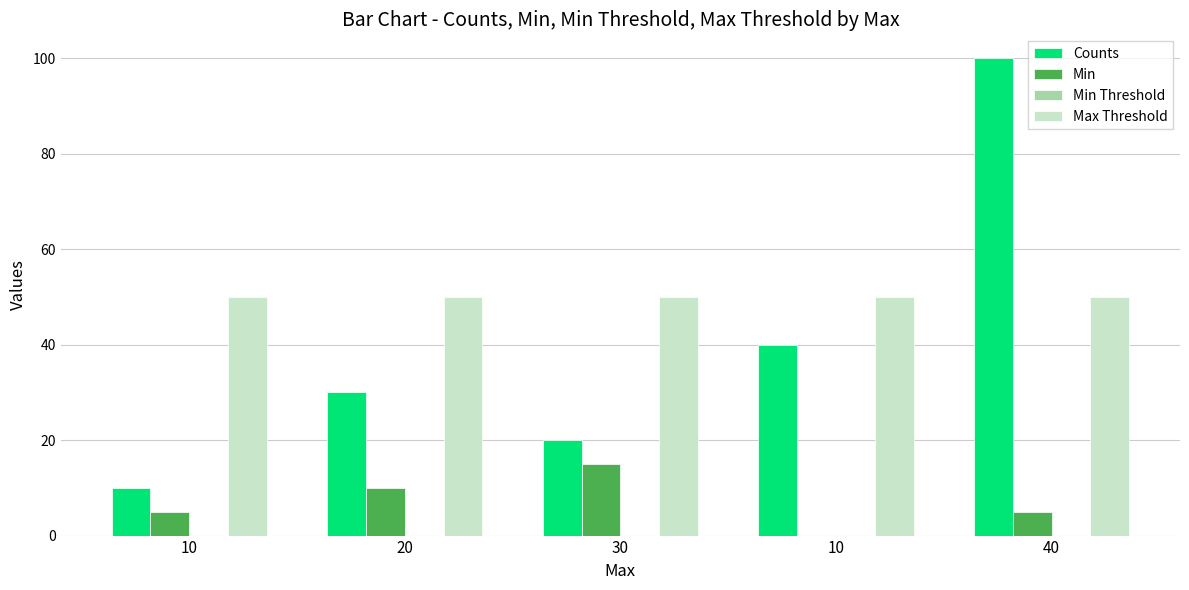

Are the bars grouped side by side (vs. stacked)?

Yes